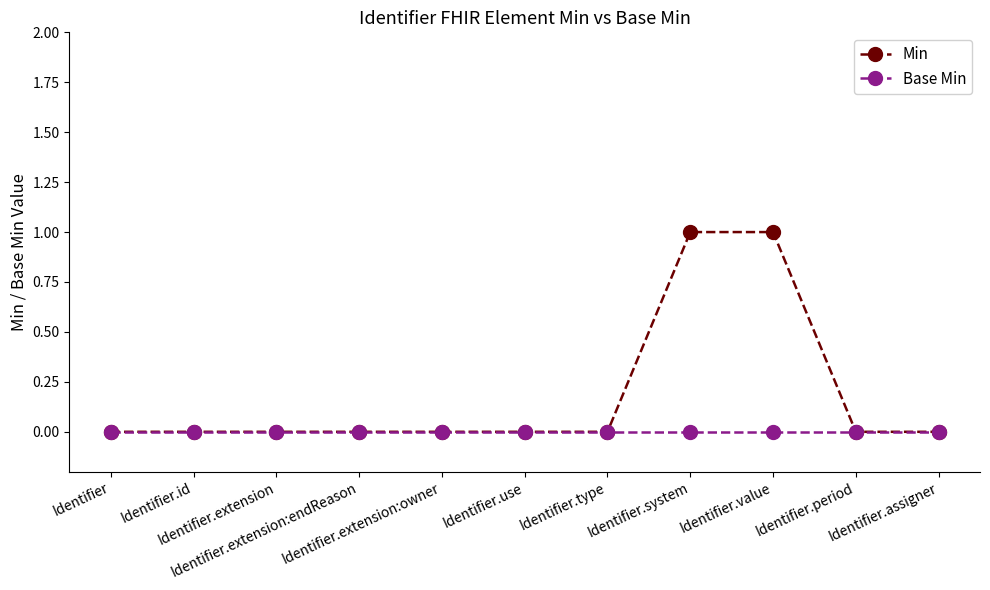

List the series in order of their peak value, lowest first.

Base Min, Min